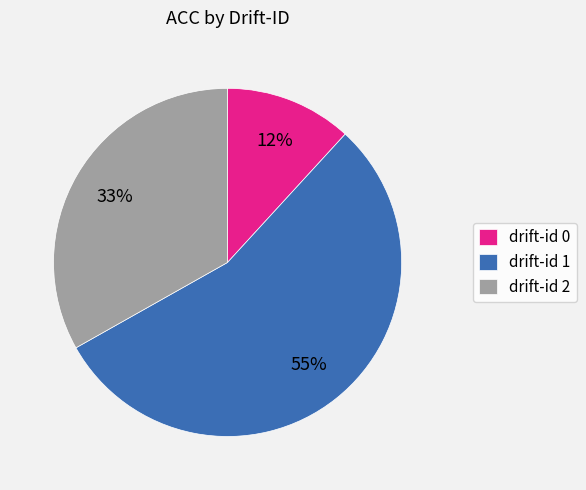

How many segments does this pie chart have?

3